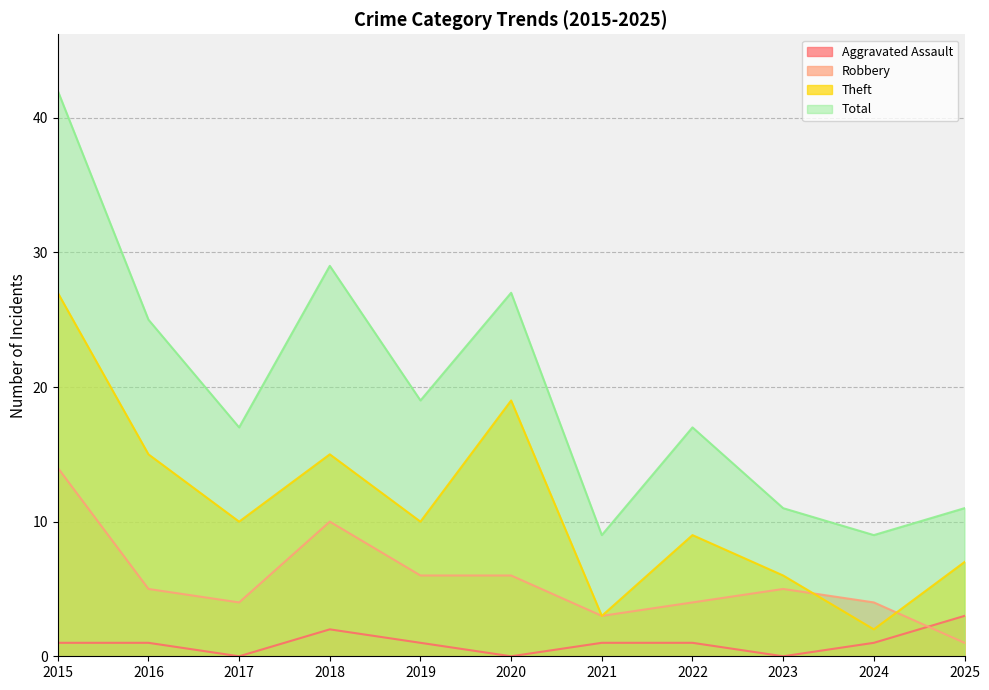

True or false: Theft has a value of 3 at 2021.

True